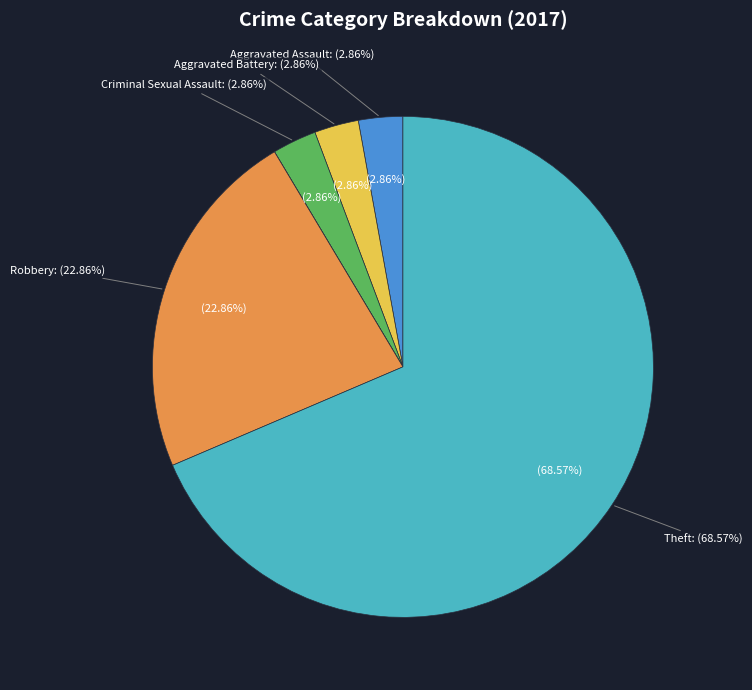

Which category has the biggest portion of the pie?

Theft